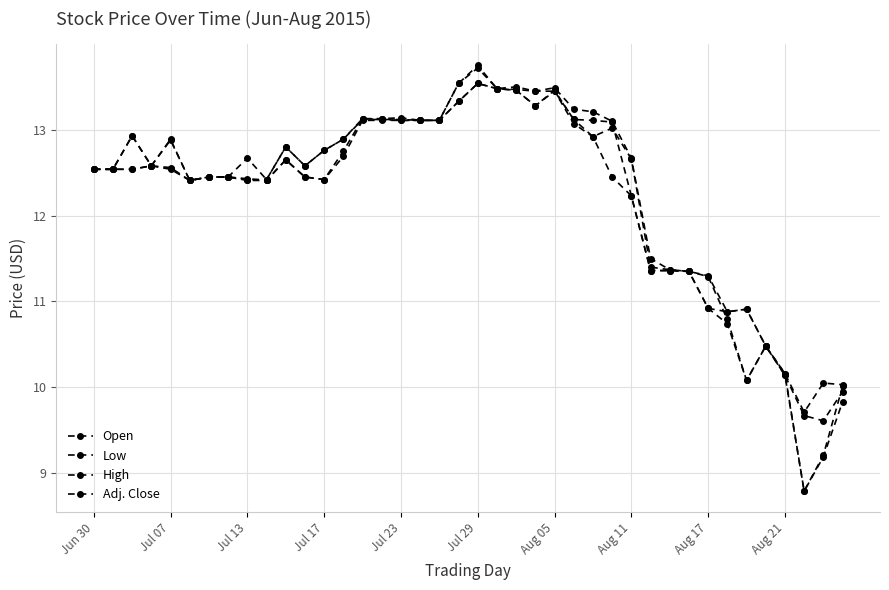

How many values in the High series exceed 12?

29